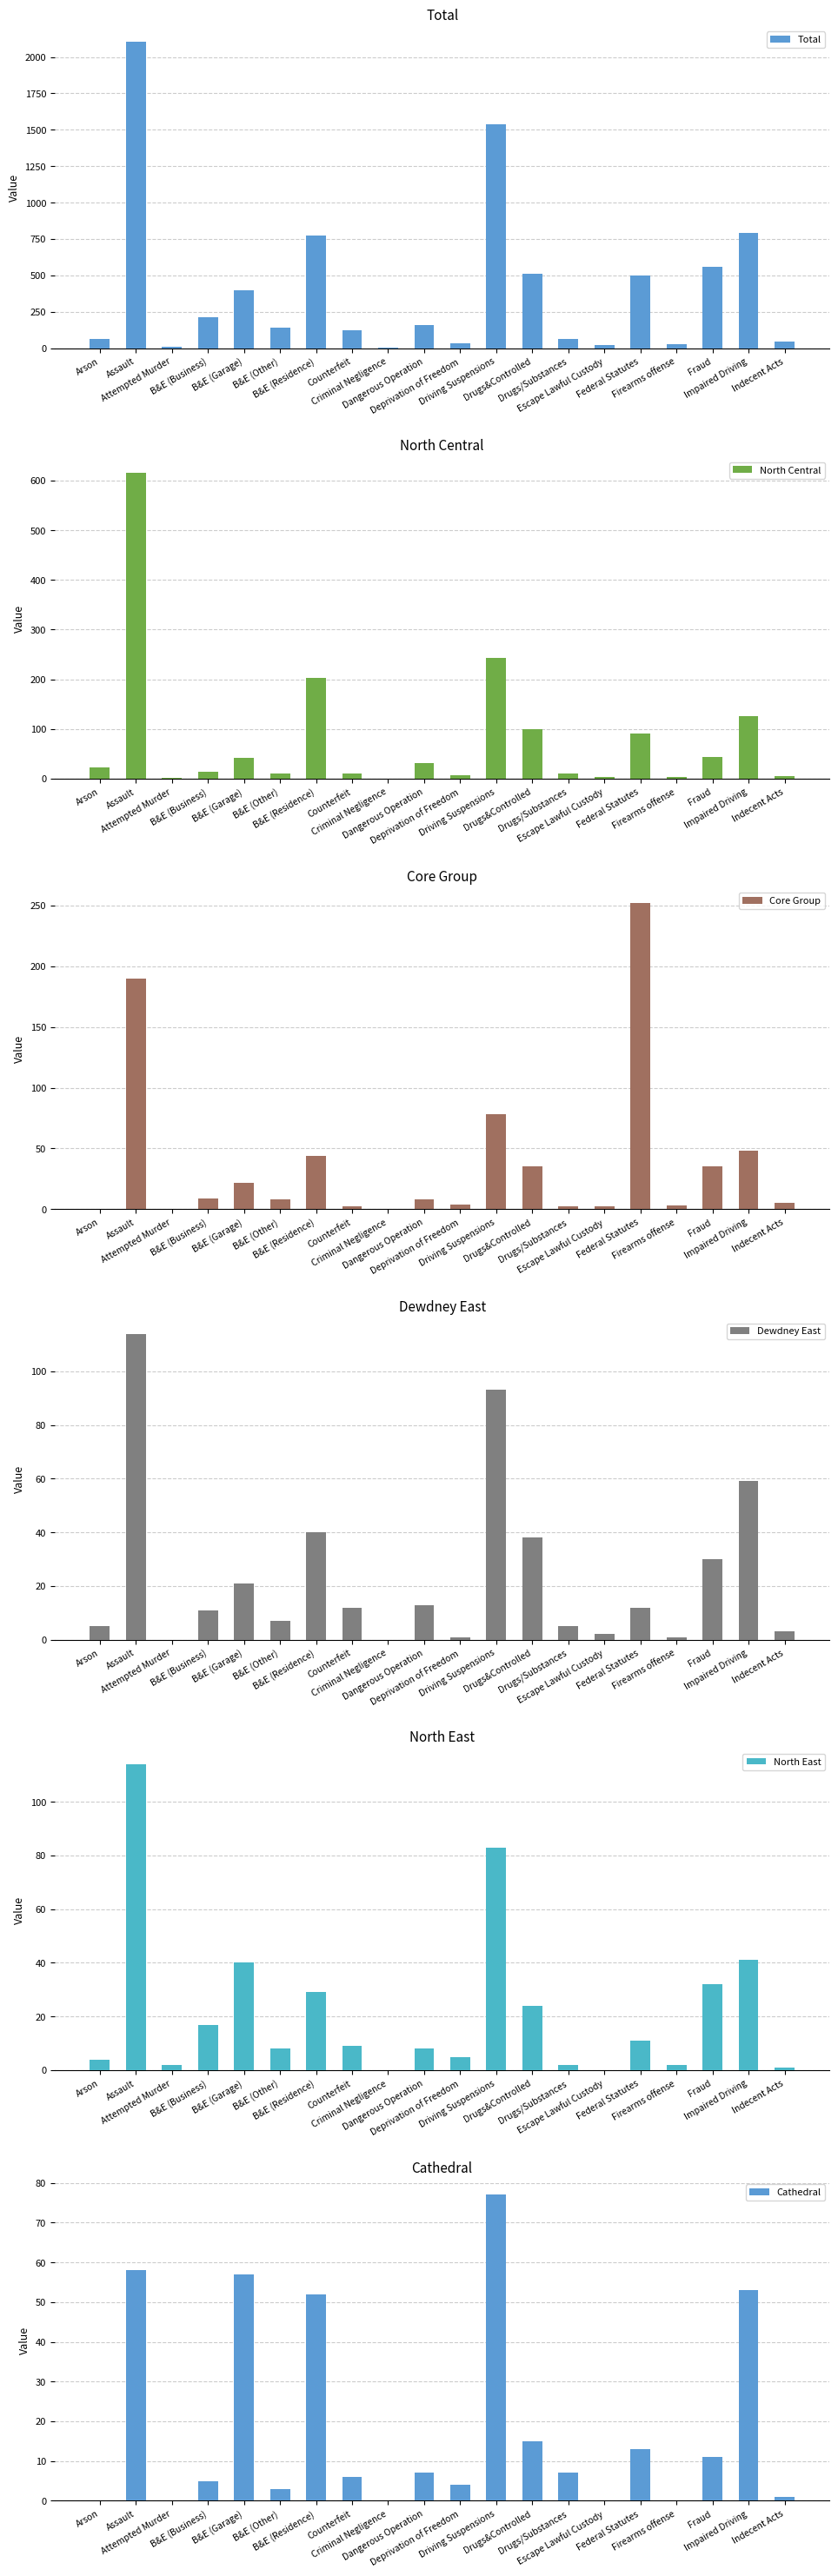

True or false: North East has a value of 3 at Attempted Murder.

False